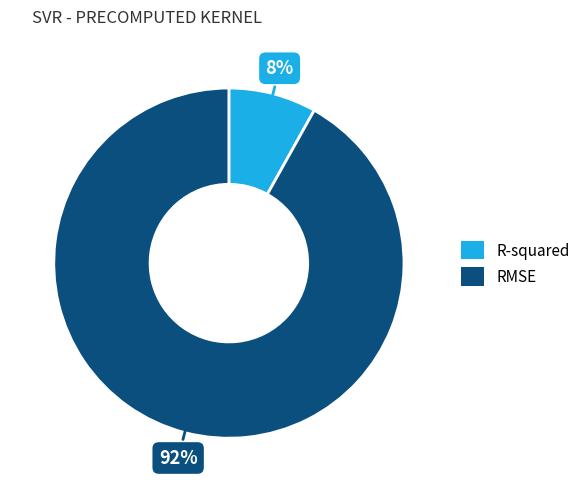

How many slices are in this pie chart?

2